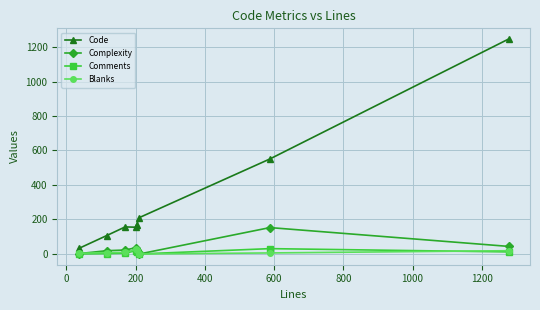

What is the highest value of the Blanks series?

27